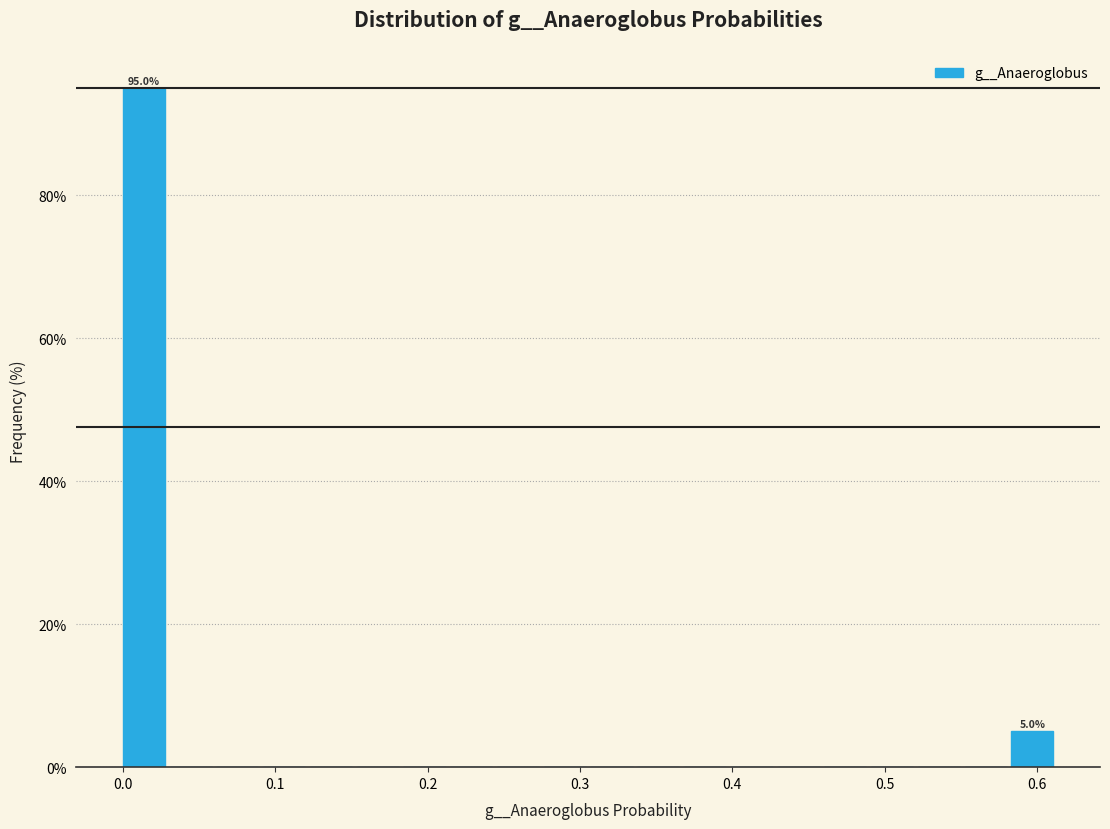

Around what value on the x-axis is the tallest bar? Give the approximate position of its centre, as read against the axis.

0.01